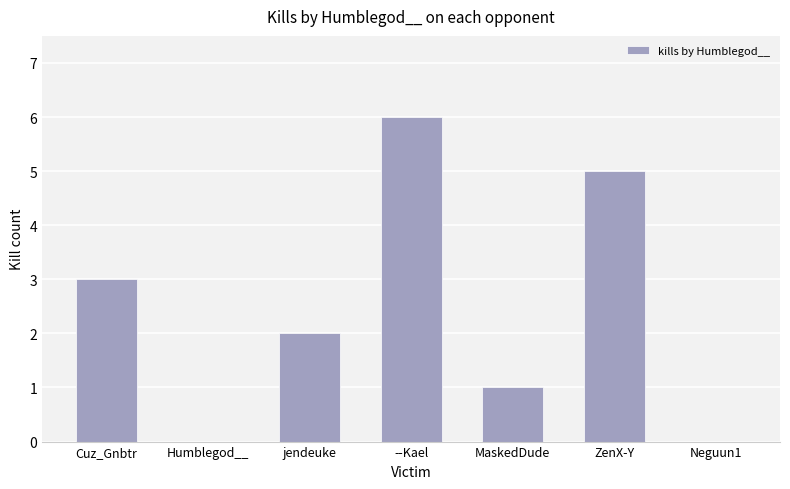

The chart shows a value of 0 at Neguun1. True or false?

True